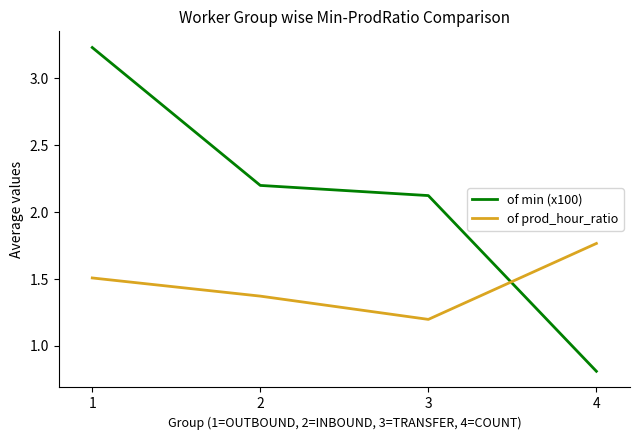

Which series has the widest spread of values?

of min (x100)